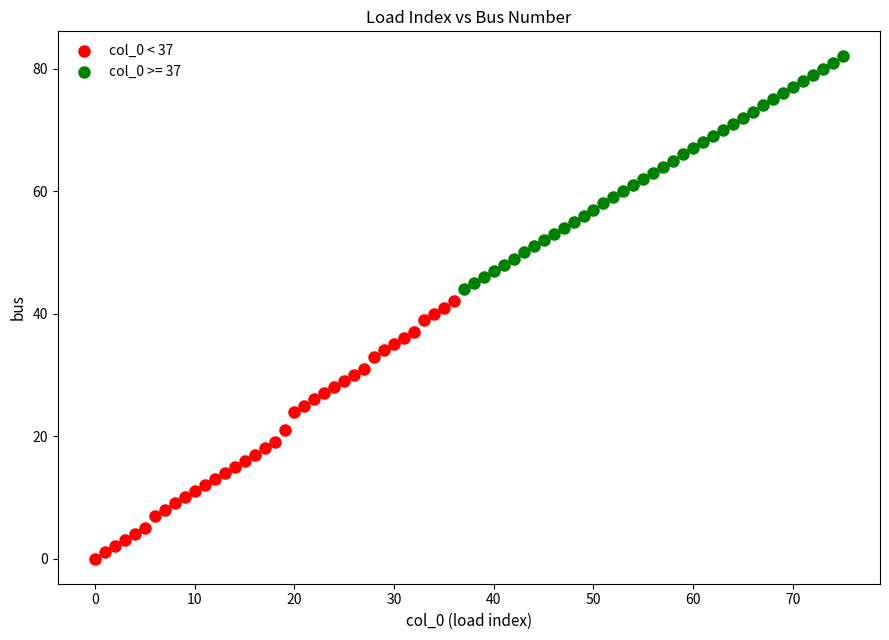

Which series has the widest spread of Y values?

col_0 < 37